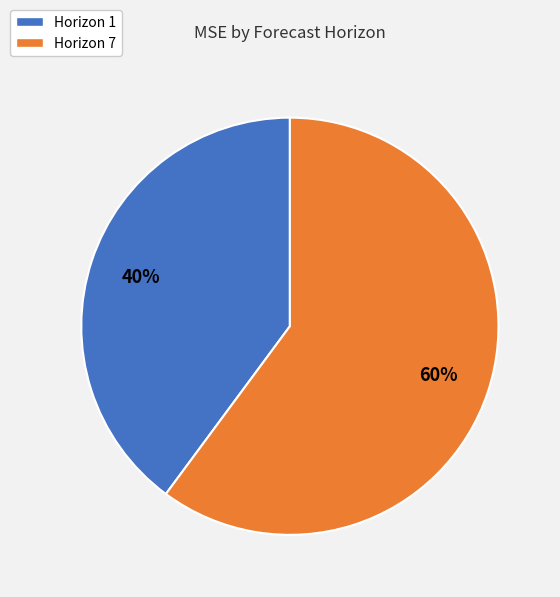

Rank the categories by value from highest to lowest.

Horizon 7, Horizon 1